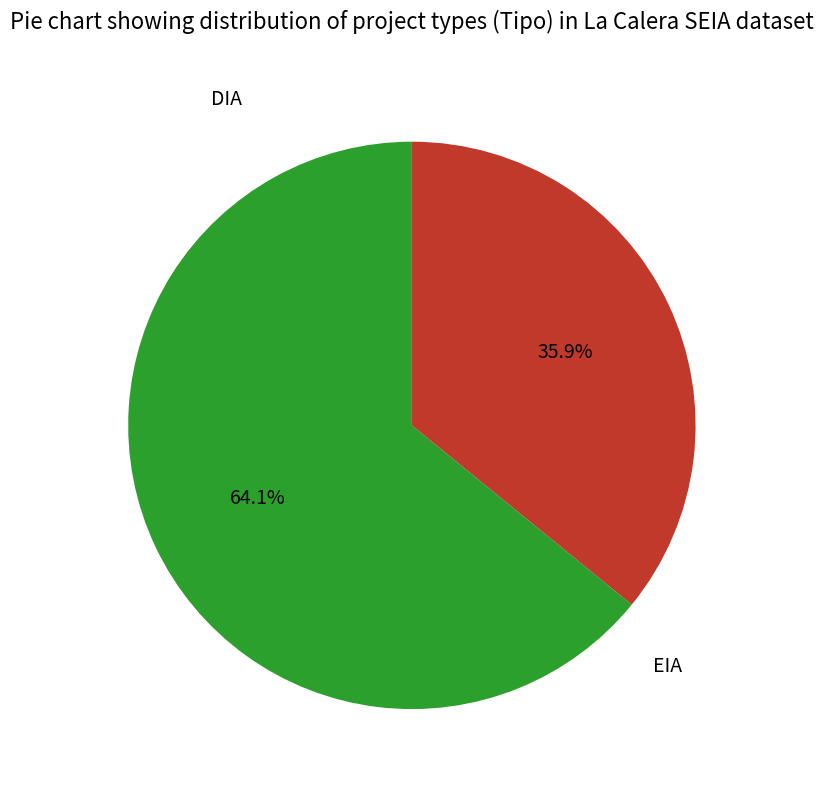

The EIA slice represents 44% of the pie. True or false?

False